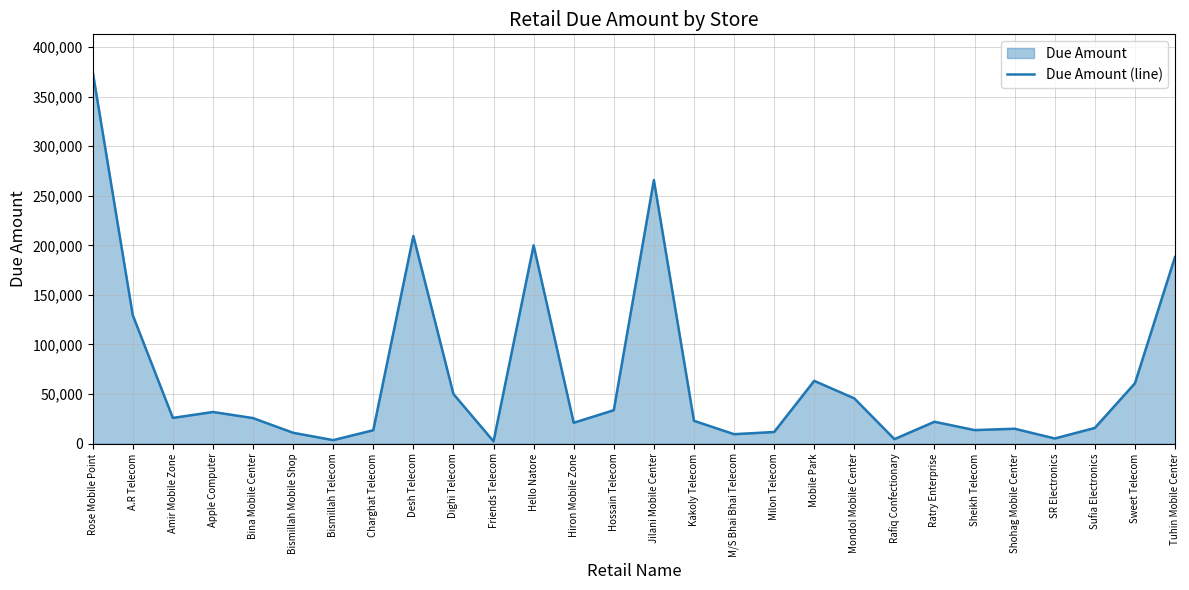

Rank the categories by value from highest to lowest.

Rose Mobile Point, Jilani Mobile Center, Desh Telecom, Hello Natore, Tuhin Mobile Center, A.R Telecom, Mobile Park, Sweet Telecom, Dighi Telecom, Mondol Mobile Center, Hossain Telecom, Apple Computer, Amir Mobile Zone, Bina Mobile Center, Kakoly Telecom, Ratry Enterprise, Hiron Mobile Zone, Sufia Electronics, Shohag Mobile Center, Sheikh Telecom, Charghat Telecom, Milon Telecom, Bismillah Mobile Shop, M/S Bhai Bhai Telecom, SR Electronics, Rafiq Confectionary, Bismillah Telecom, Friends Telecom